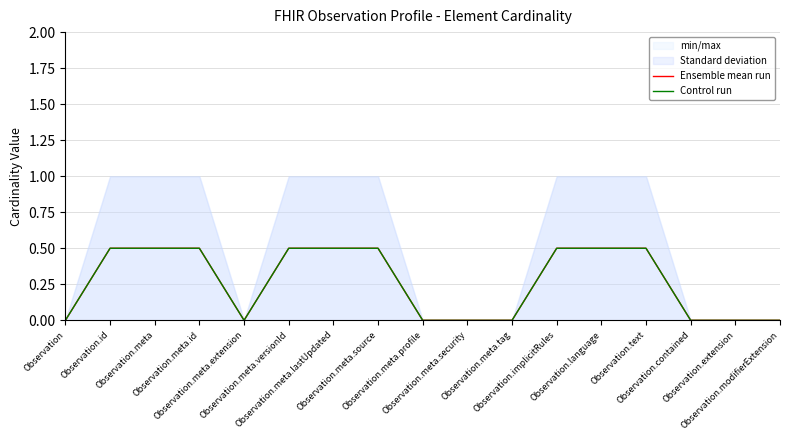

The Control run series shows 0.9 at Observation.meta. True or false?

False